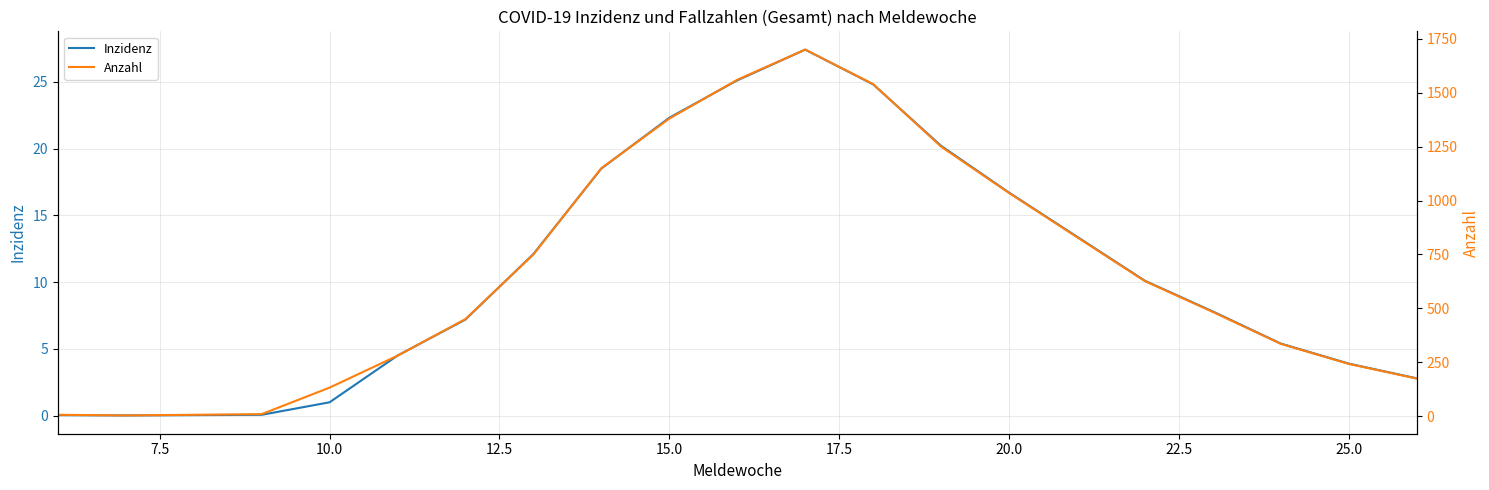

Reading left to right, what are all the values shown in this chart?

Inzidenz: 0.0	0.0	0.1	1.0	4.5	7.2	12.1	18.5	22.3	25.1	27.4	24.8	20.2	16.7	13.4	10.1	7.8	5.4	3.9	2.8
Anzahl: 6.0	3.0	9.0	132.0	280.0	450.0	750.0	1150.0	1380.0	1560.0	1700.0	1540.0	1250.0	1035.0	830.0	626.0	483.0	335.0	242.0	174.0